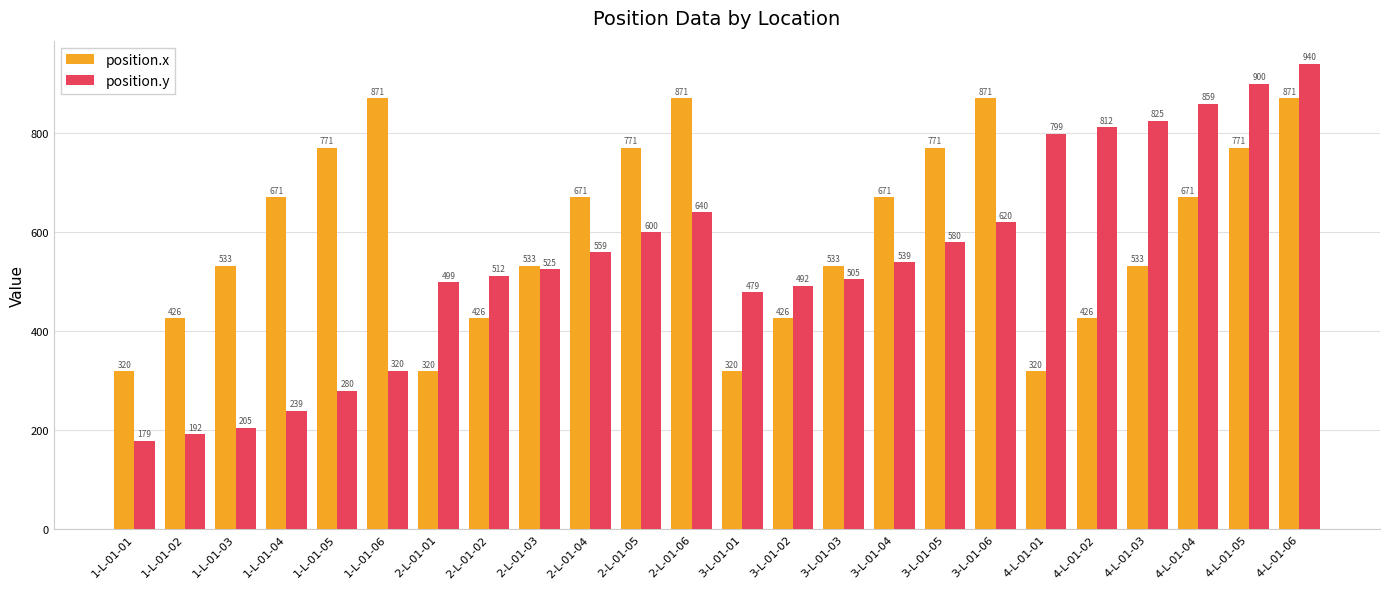

Is it true that position.x equals 532.9 at 3-L-01-03?

True